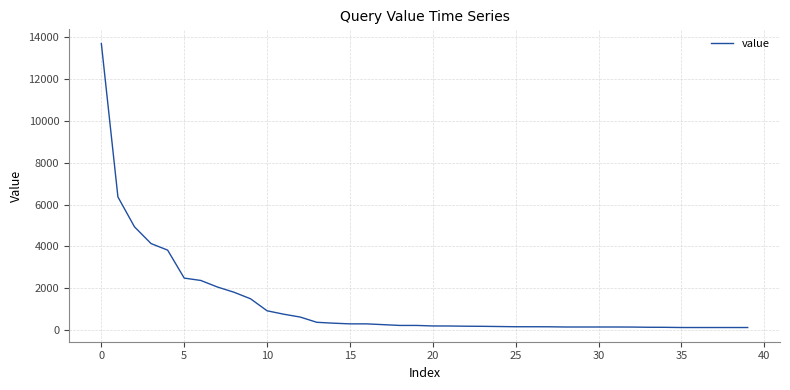

What is the difference between the second highest and second lowest values?

6242.5